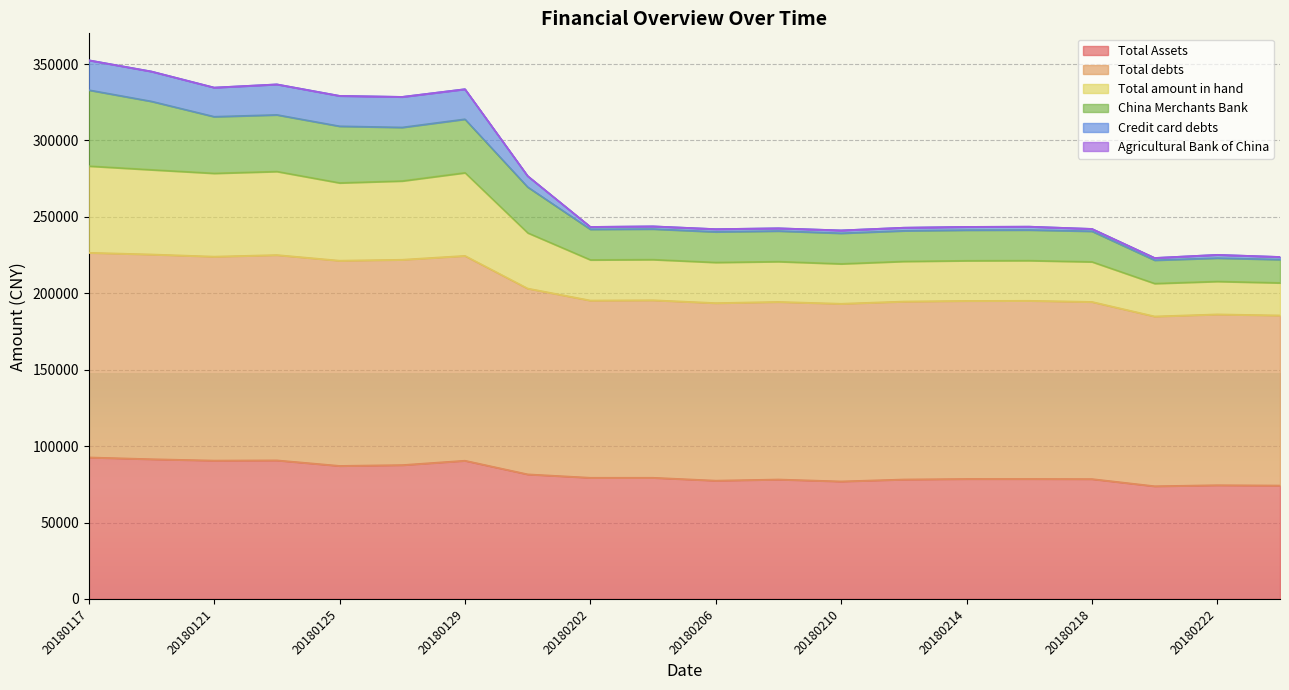

At how many categories does at least one series exceed 97615?

20